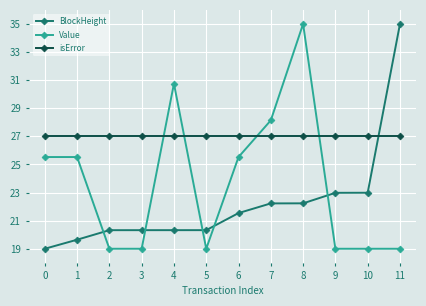

At which label does Value reach its peak?

8